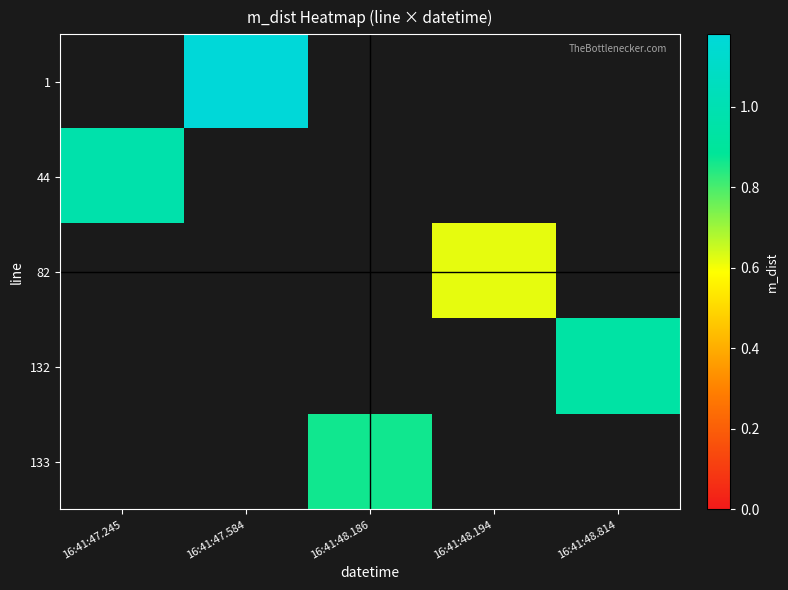

Count the number of data series in this chart.

5